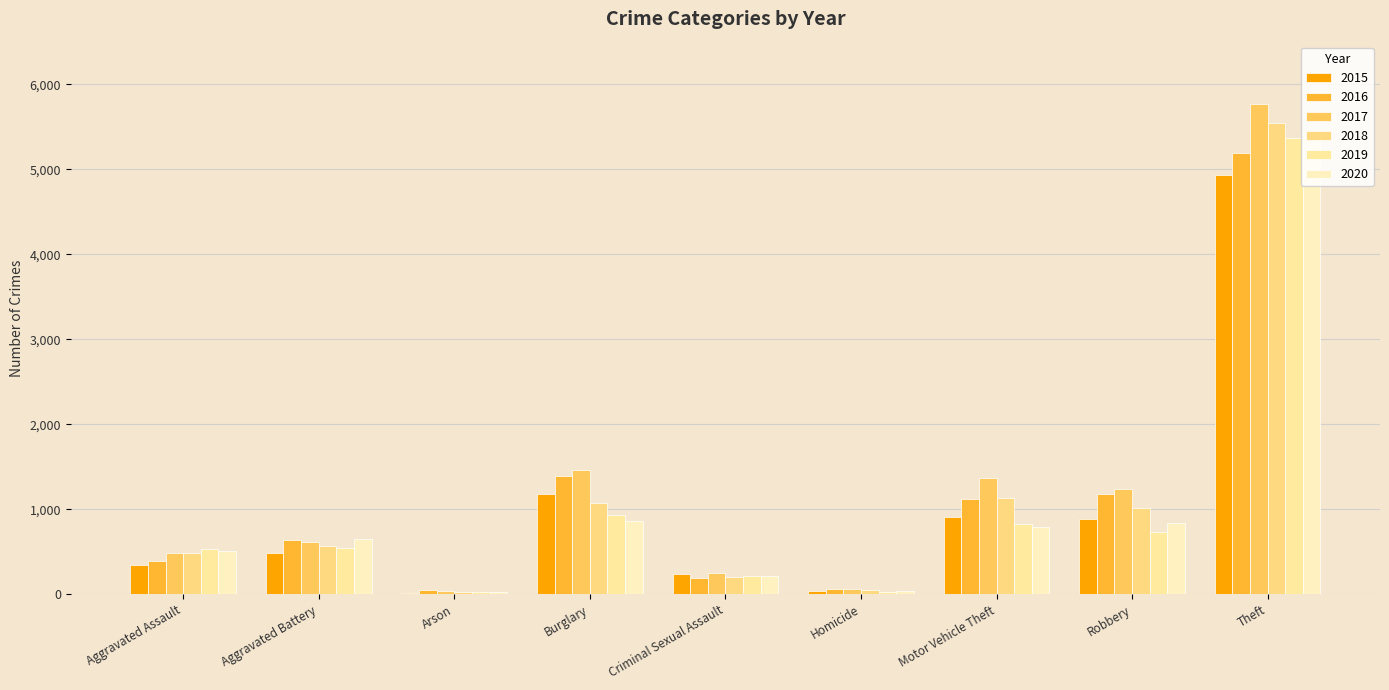

How many distinct data groups are displayed?

6